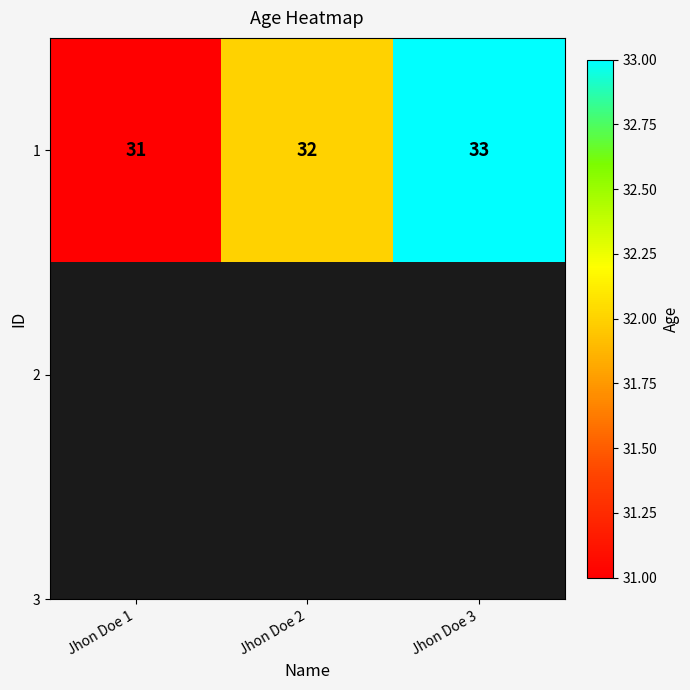

What is the change in value from Jhon Doe 2 to Jhon Doe 3?

+1